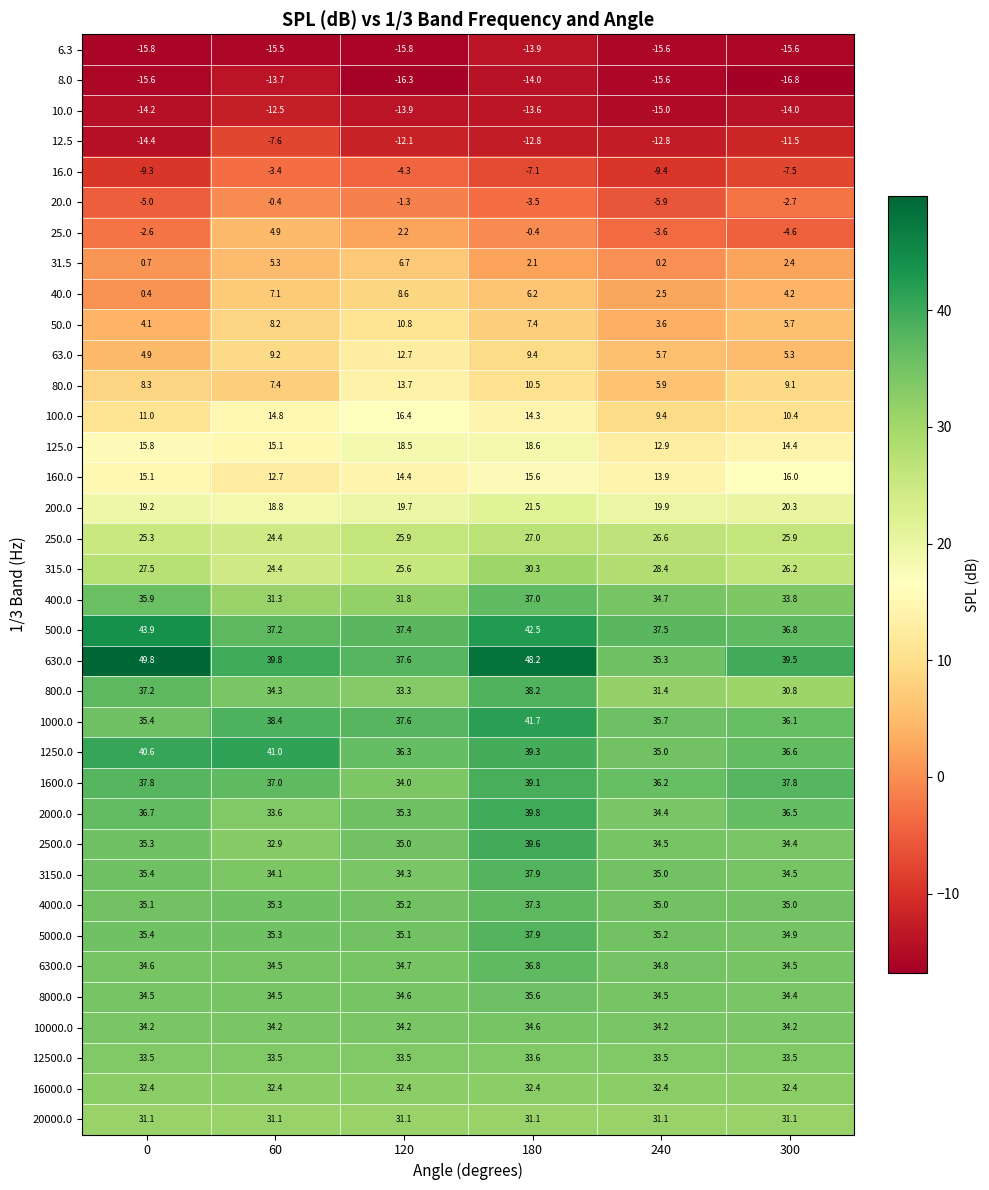

The 31.5 series shows 6.7 at 120. True or false?

True